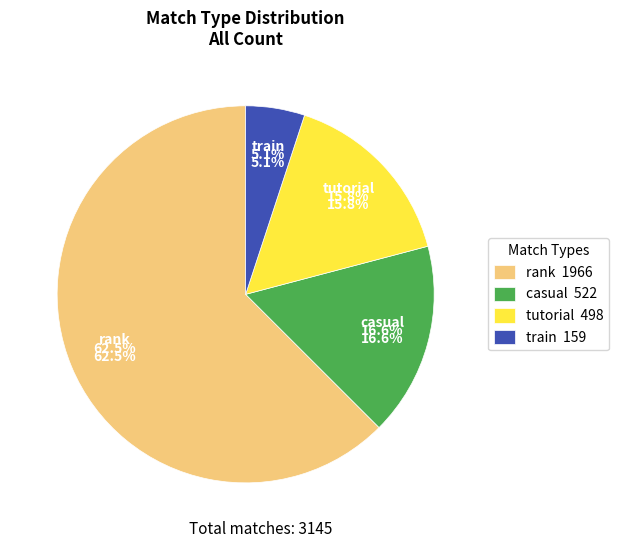

To the nearest percent, what is the difference between the largest and smallest slice percentages?

57%